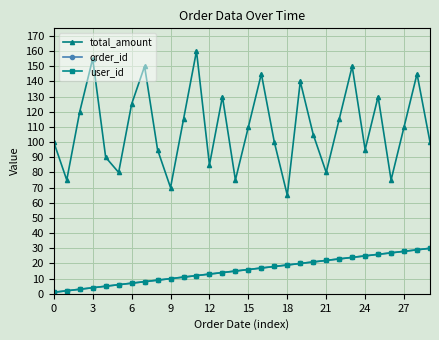

Is this an area chart (filled region under the line)?

No